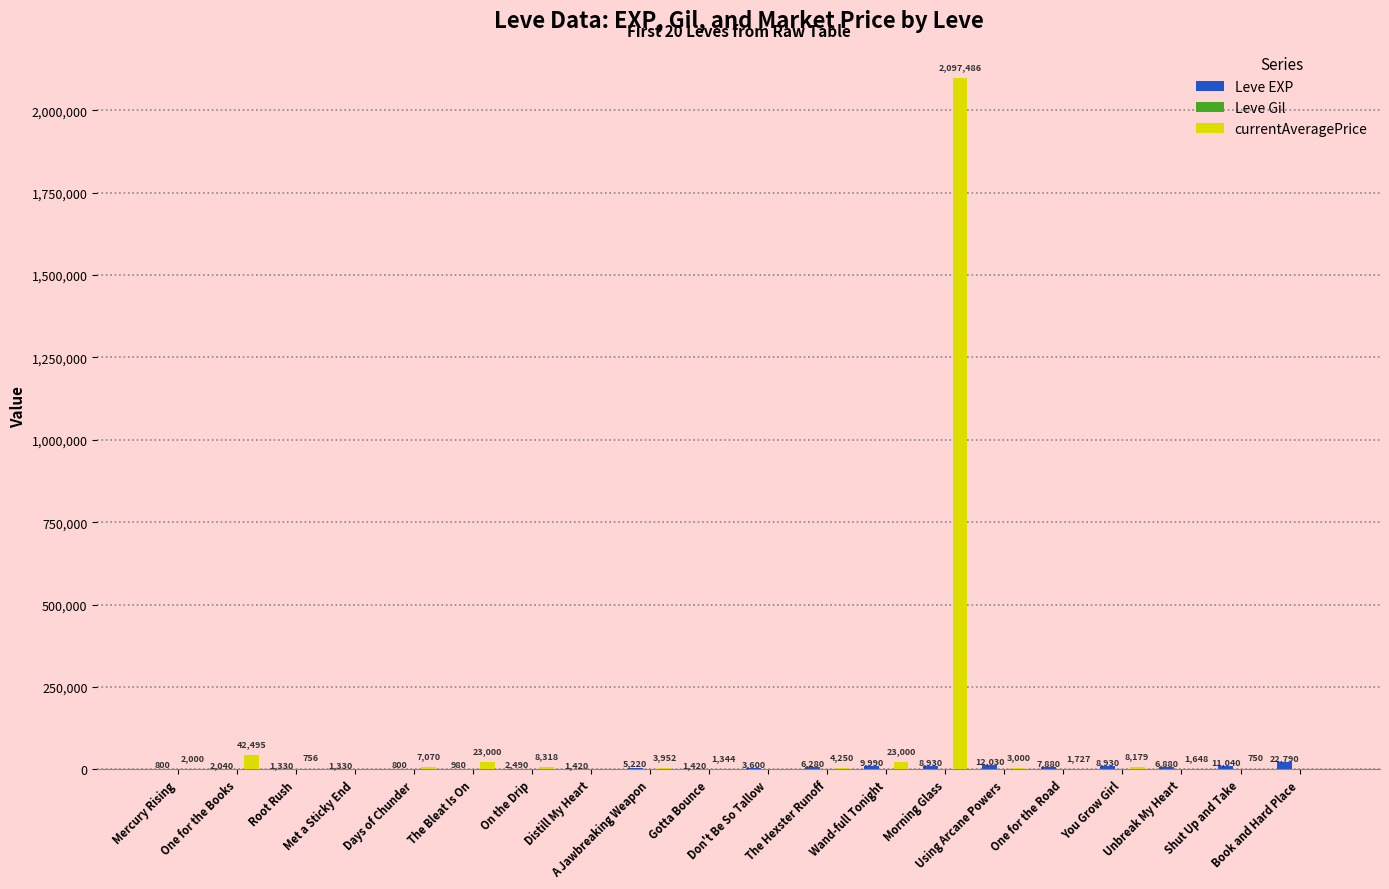

Which series has the largest total across all categories?

currentAveragePrice